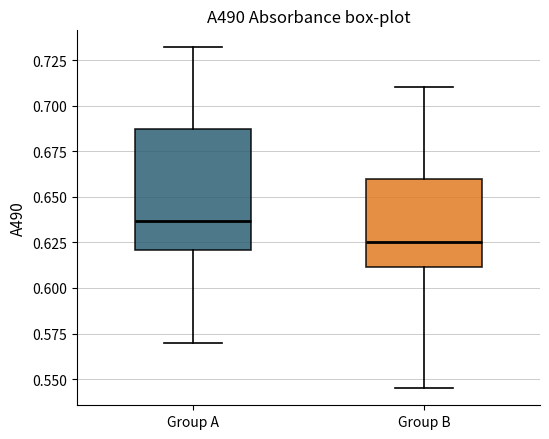

Which box has the lowest median line?

Group B